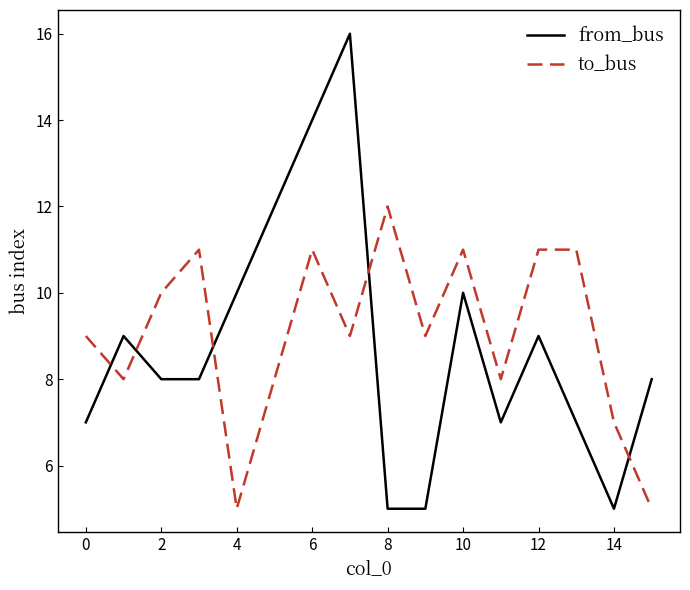

Rank the series by their maximum value, from lowest to highest.

to_bus, from_bus